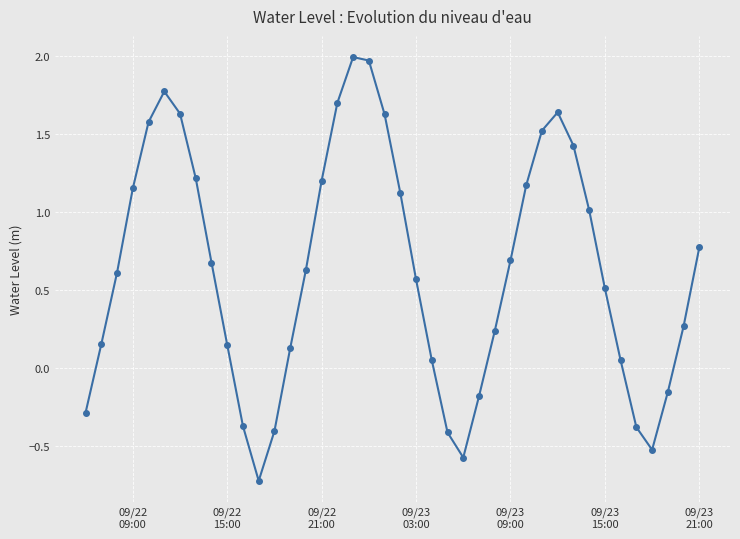

What is the difference between the second highest and minimum values?

2.7